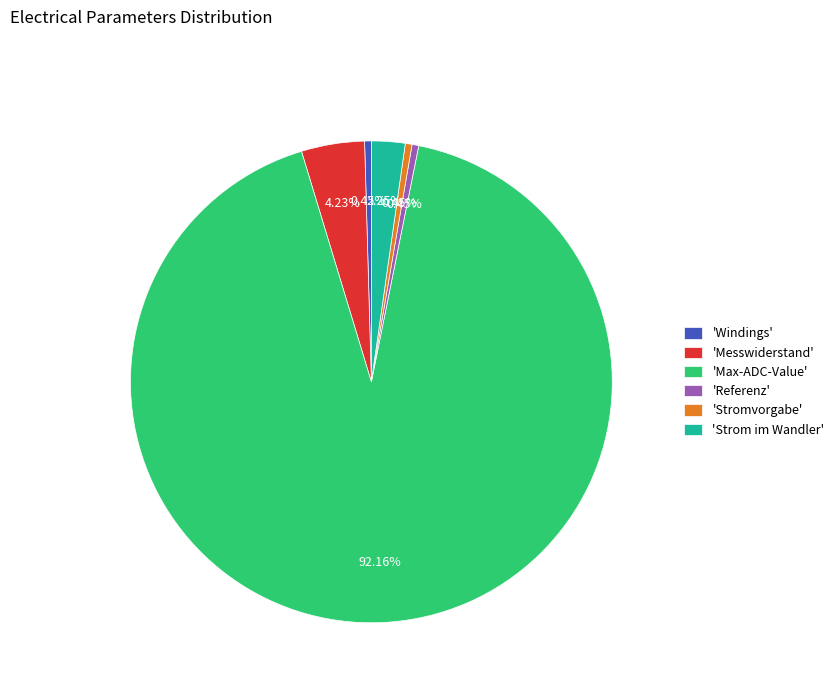

Combined, do 'Stromvorgabe' and 'Strom im Wandler' account for over 50%?

No